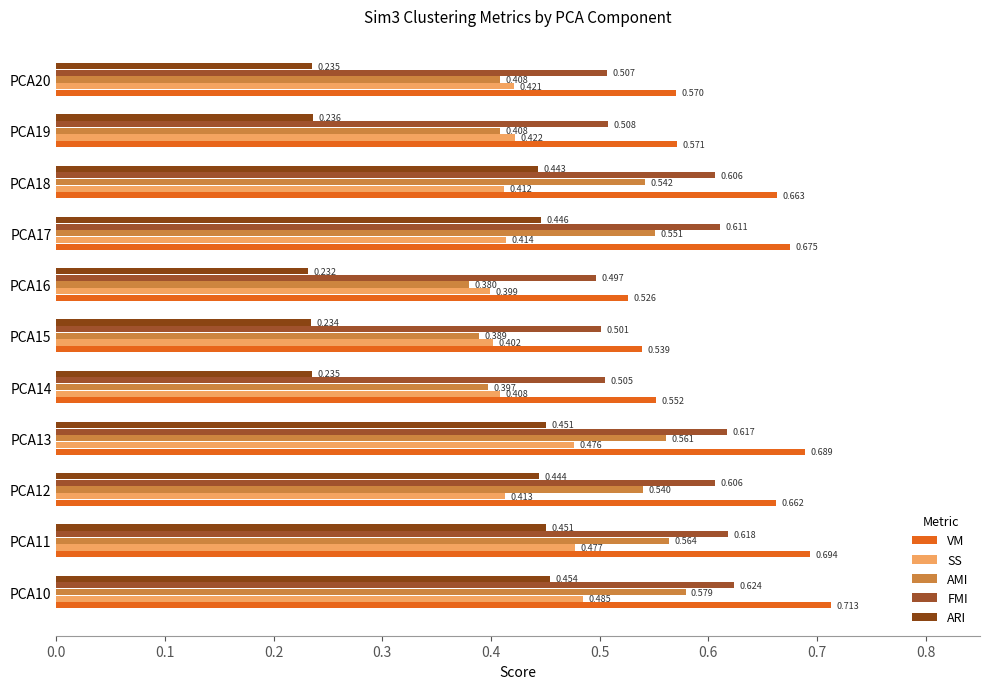

What is the value of the AMI bar at the 6th from the left?

0.4